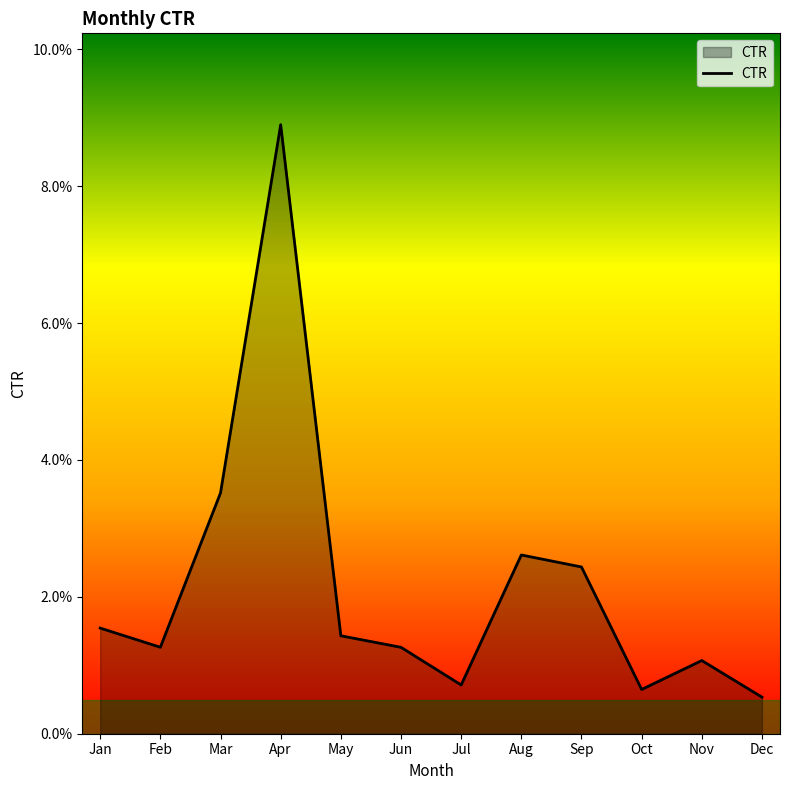

True or false: the data shows 0.0 at Jul.

False